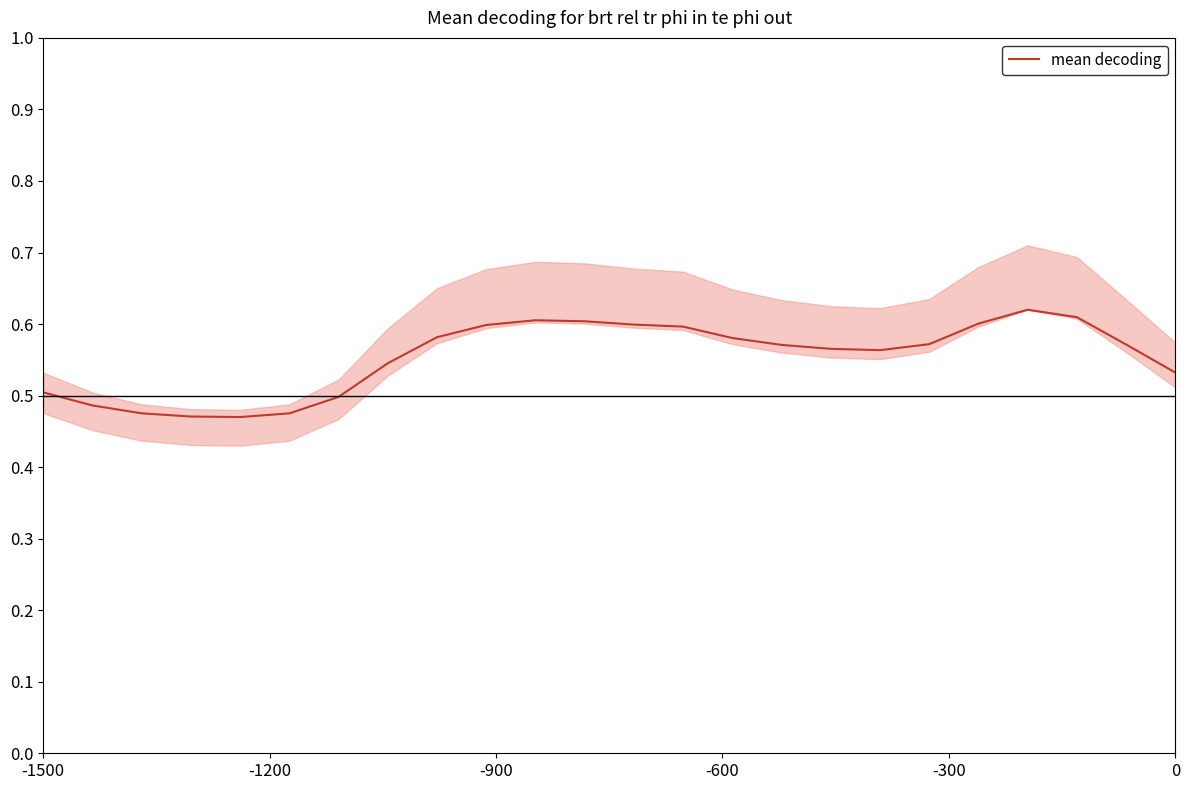

What is the value of the 11th point from the left?

0.6